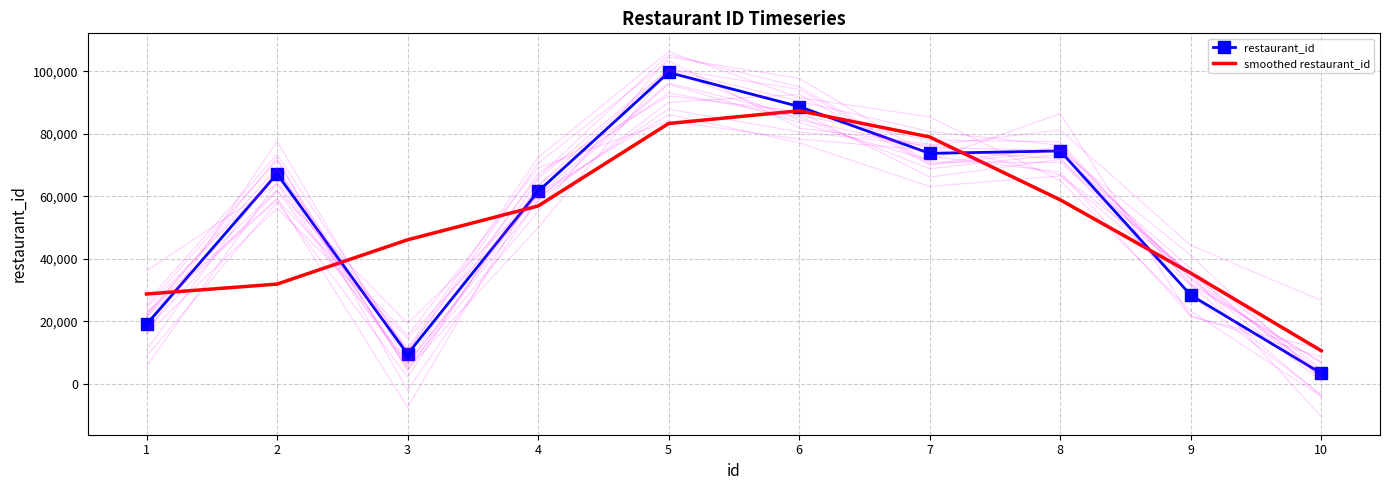

At which label is restaurant_id closest to 51513?

4